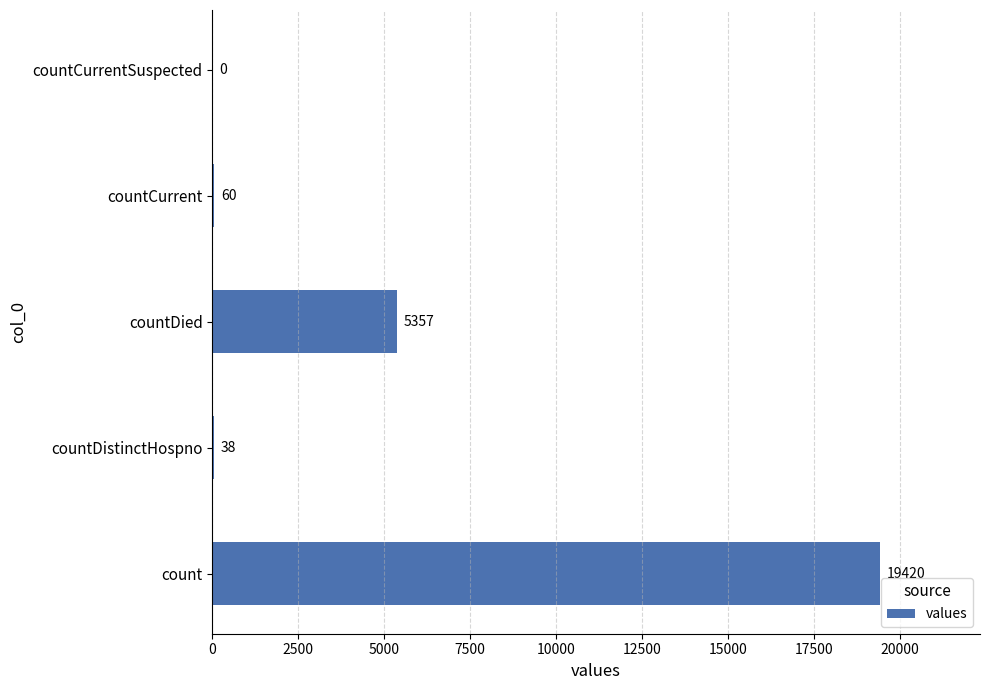

Reading top to bottom, extract all data points from this chart.

countCurrentSuspected=0	countCurrent=60	countDied=5357	countDistinctHospno=38	count=19420